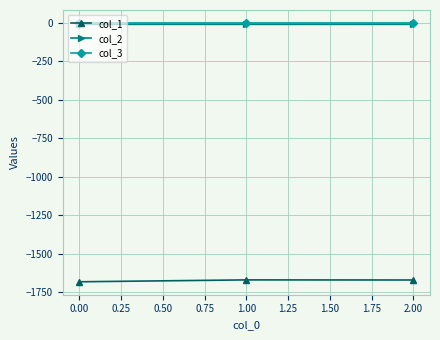

The col_3 series shows -0.1 at 0.00. True or false?

True